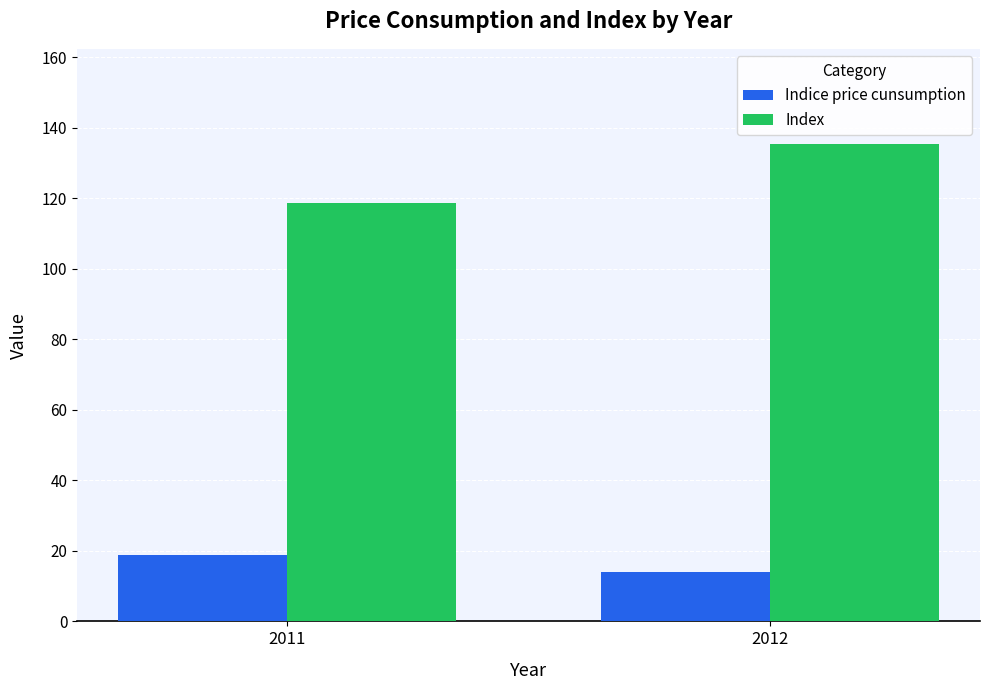

What is the maximum value shown in the chart?

135.3